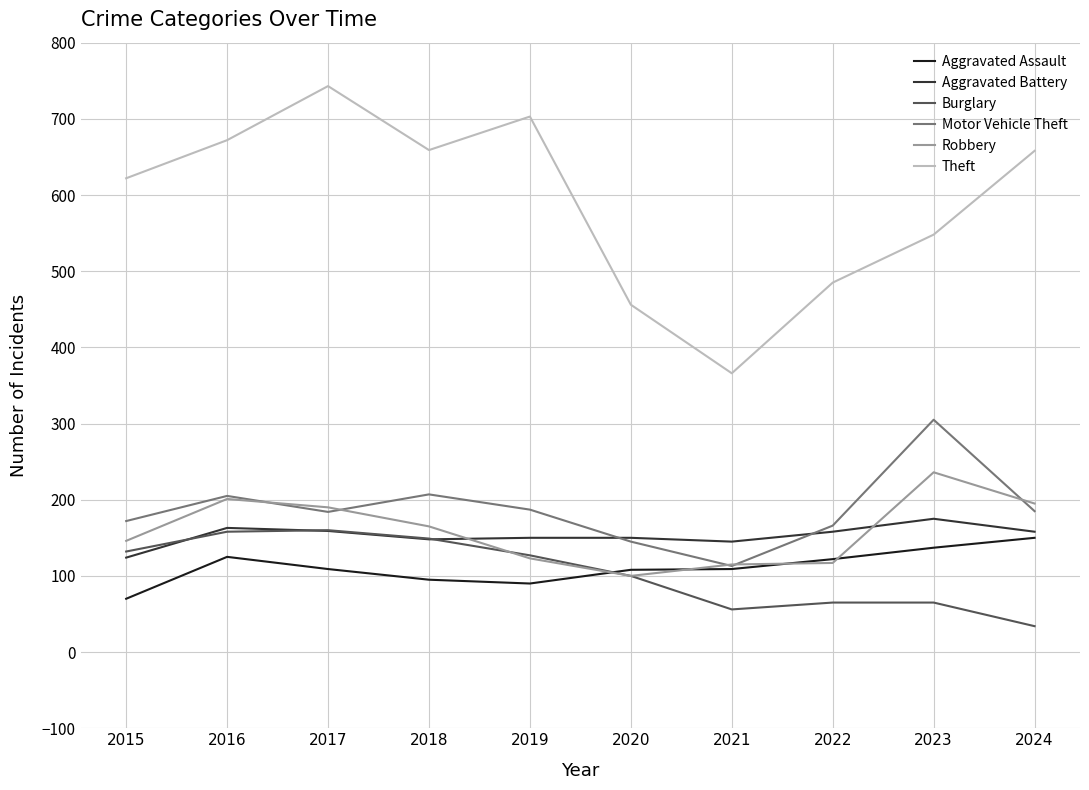

What is the lowest value of the Motor Vehicle Theft series?

113